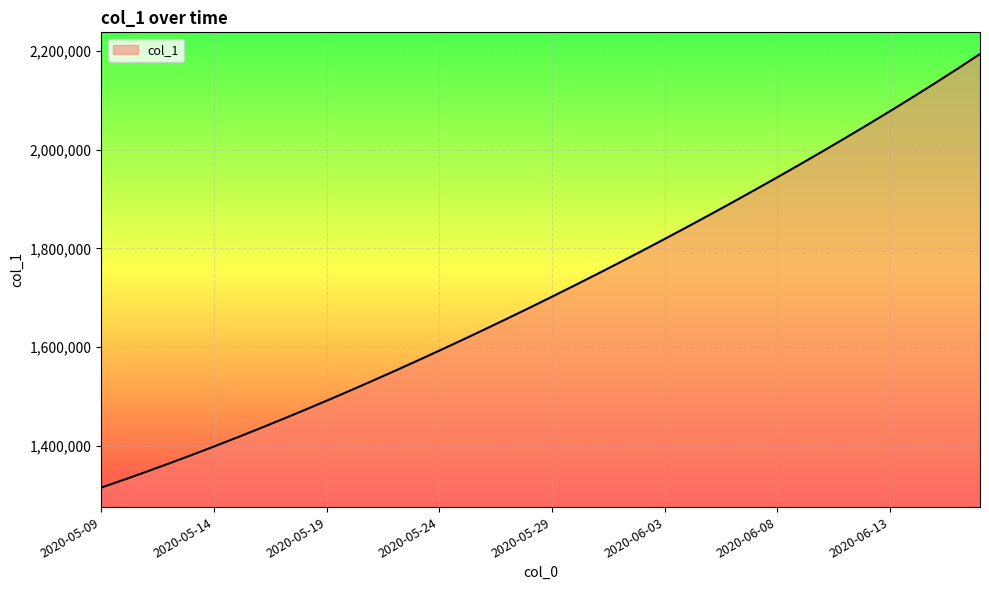

What is the difference between the maximum and minimum values?

878629.0